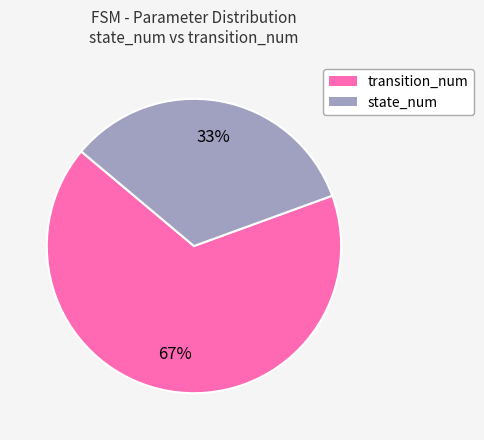

Is there a majority slice in this chart?

Yes